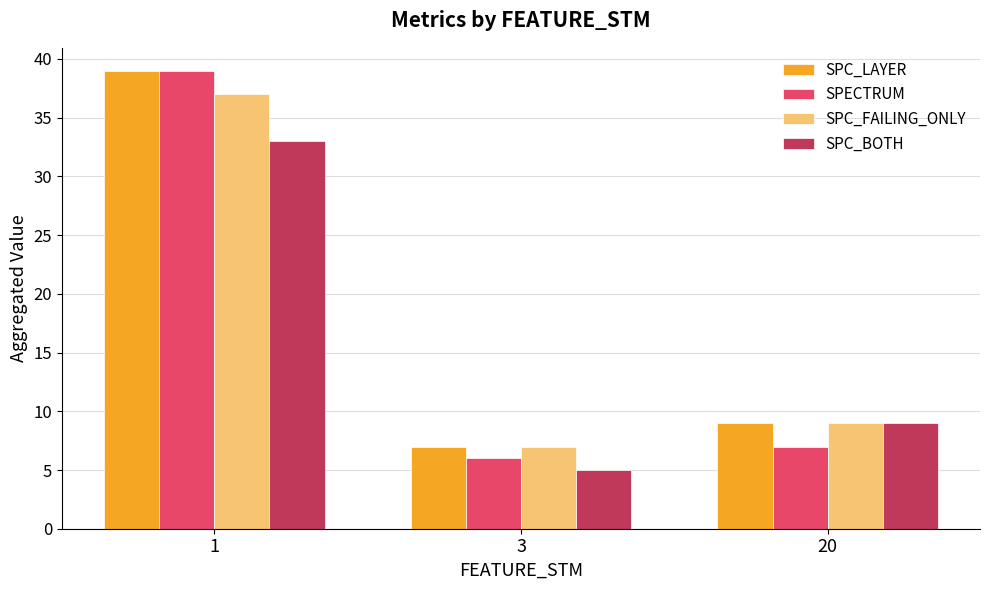

Rank the categories by SPECTRUM value from lowest to highest.

3, 20, 1